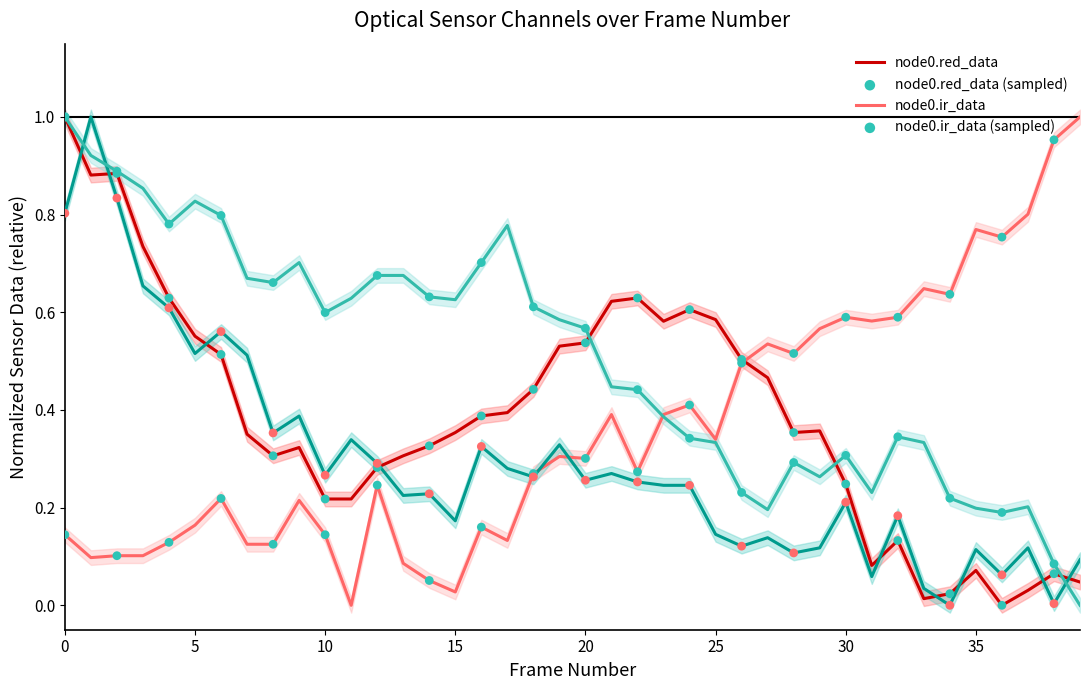

Which series reaches the maximum Y coordinate?

node0.red_data